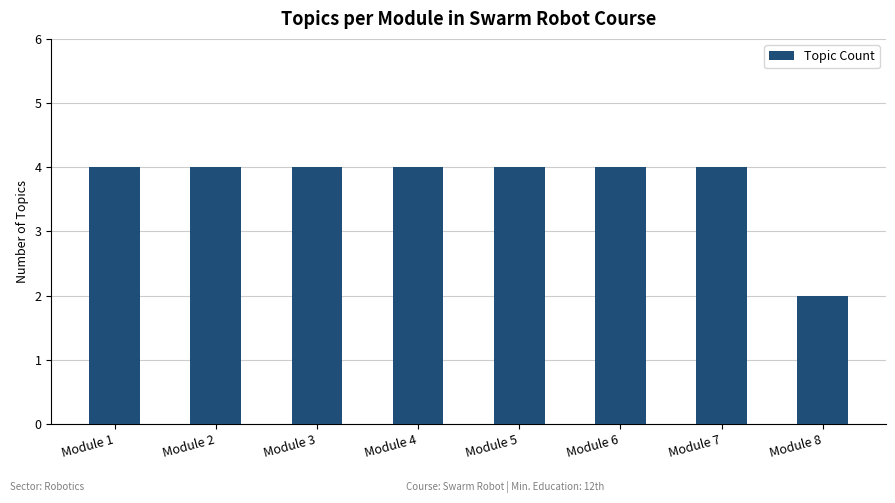

Between Module 8 and Module 3, which is larger?

Module 3